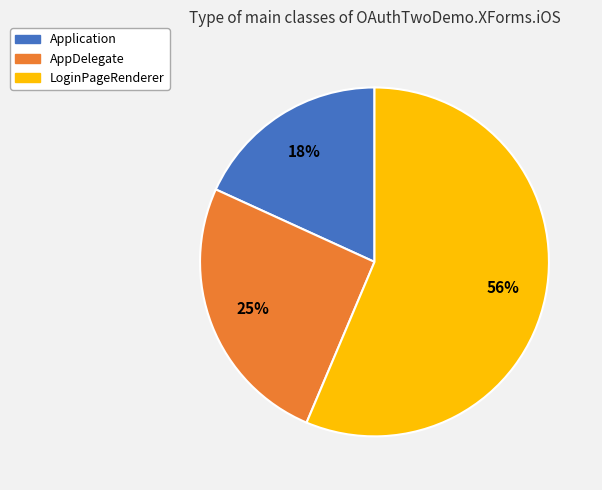

To the nearest percent, what percentage of the pie is Application?

18%